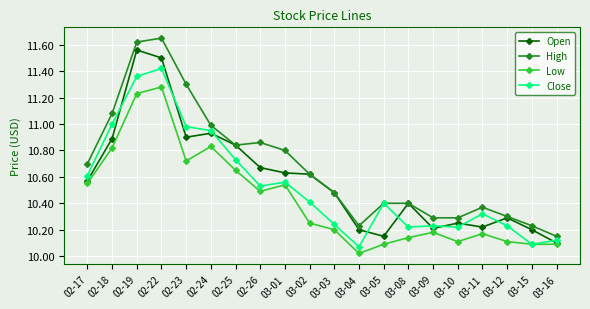

True or false: Close has a value of 10.2 at 03-03.

True